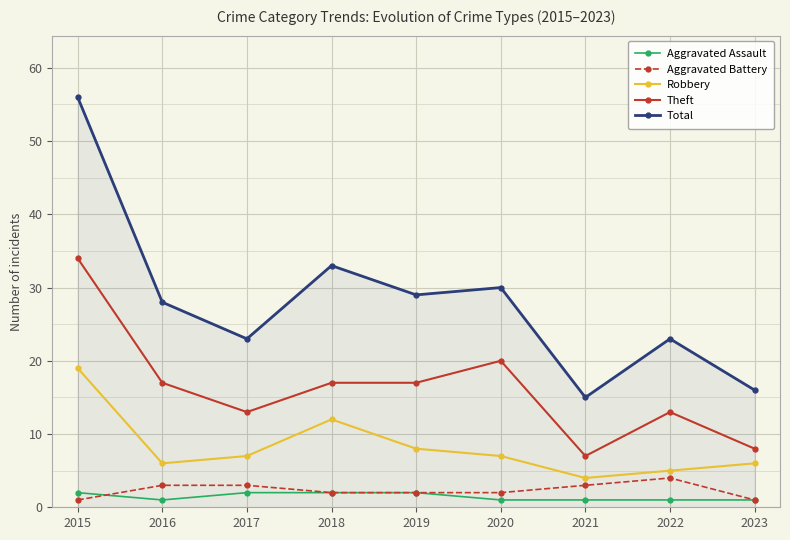

What is the total value across all series at 2018?

66